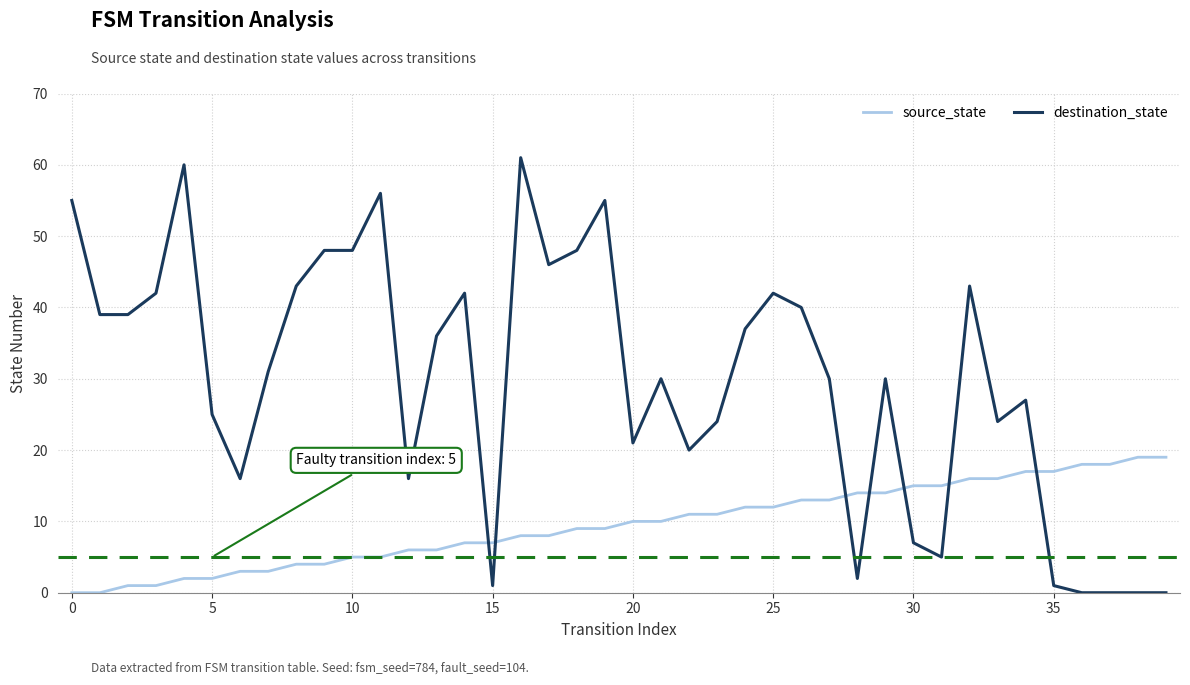

Which series has the largest range (max minus min)?

destination_state